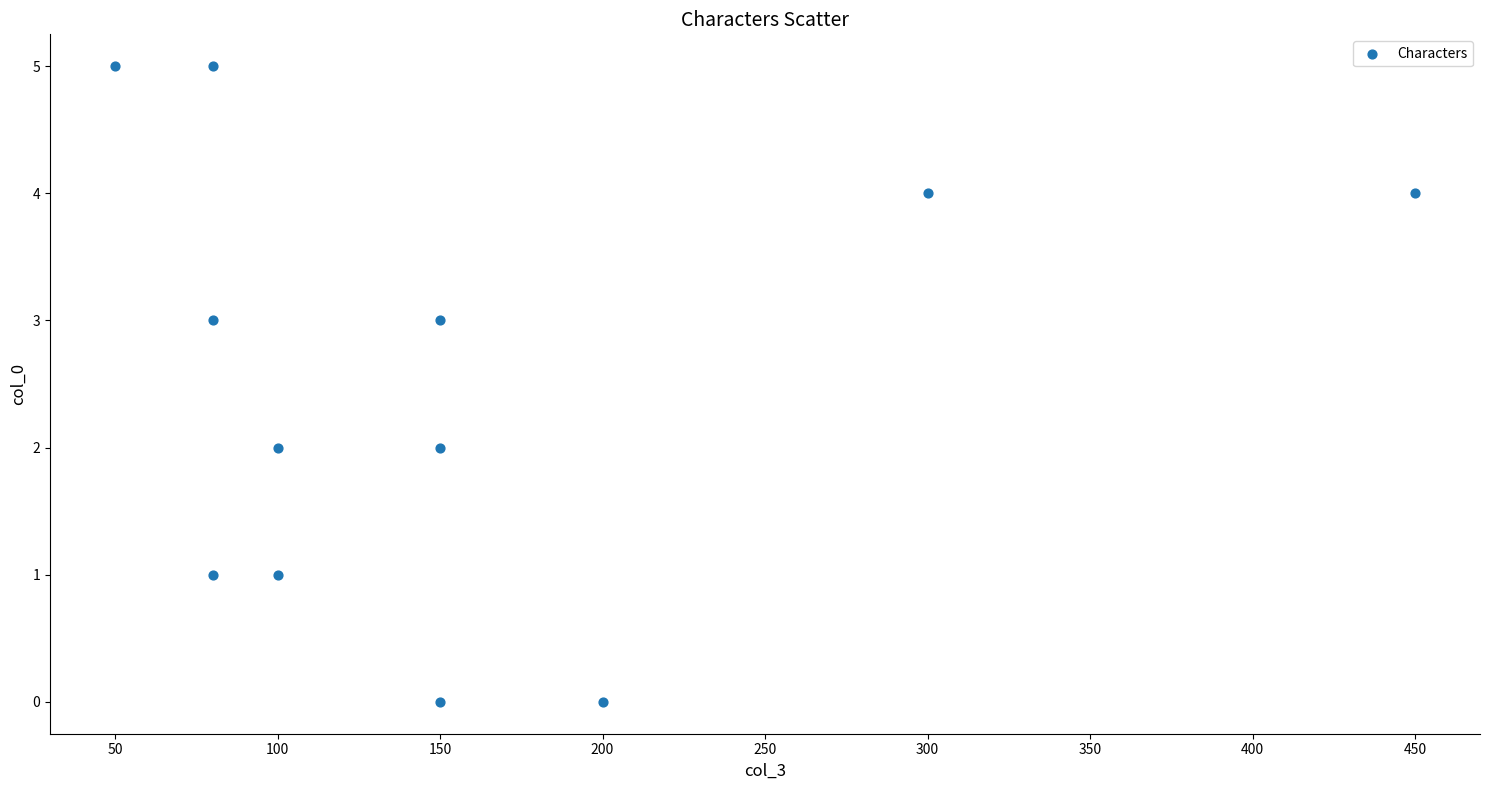

What is the average X value?

158